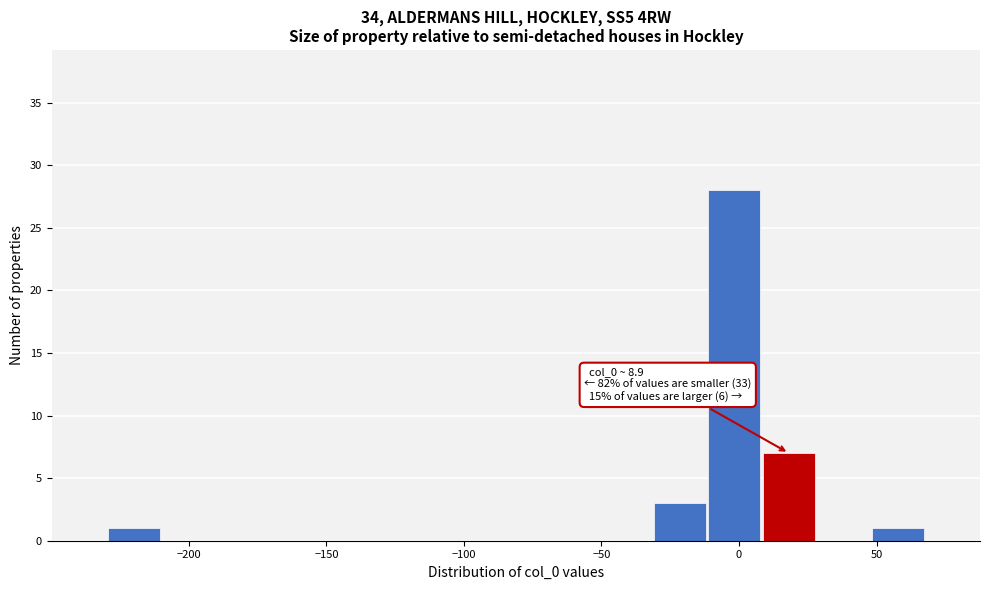

Around what value on the x-axis is the tallest bar? Give the approximate position of its centre, as read against the axis.

0